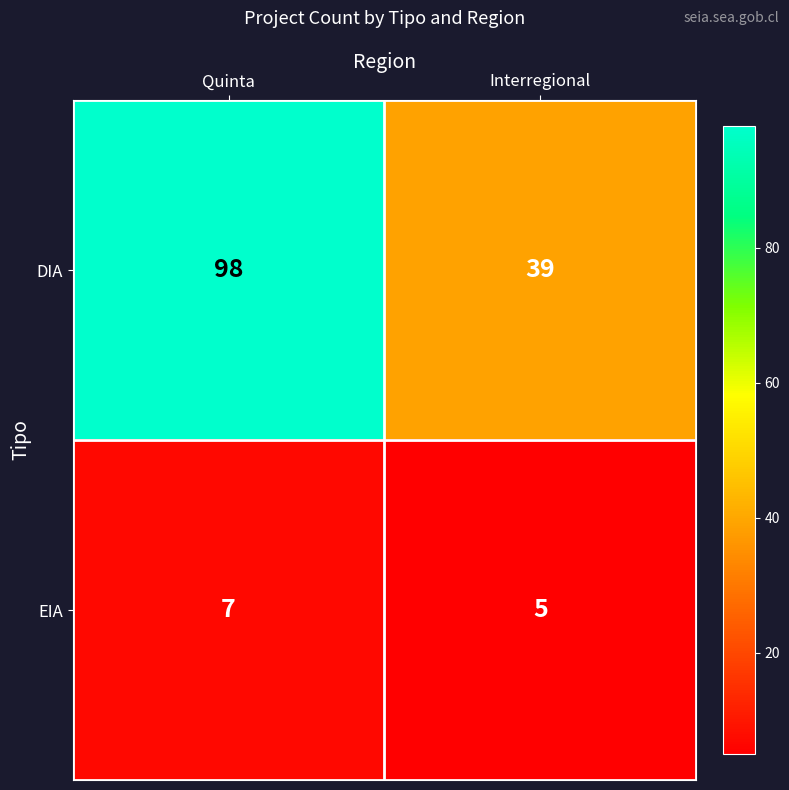

The value of DIA at Interregional is 39. True or false?

True